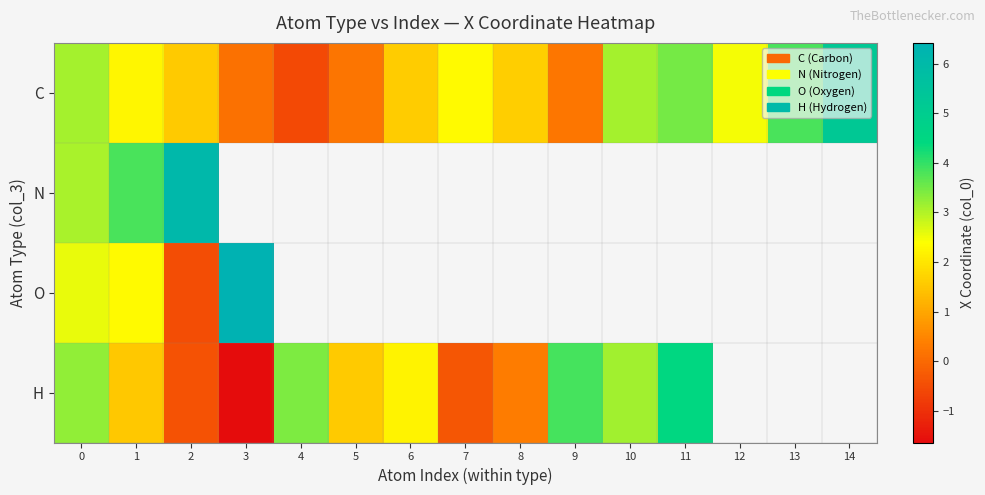

List the labels in order of H value, smallest first.

3, 2, 7, 8, 1, 5, 6, 10, 0, 4, 9, 11, 12, 13, 14